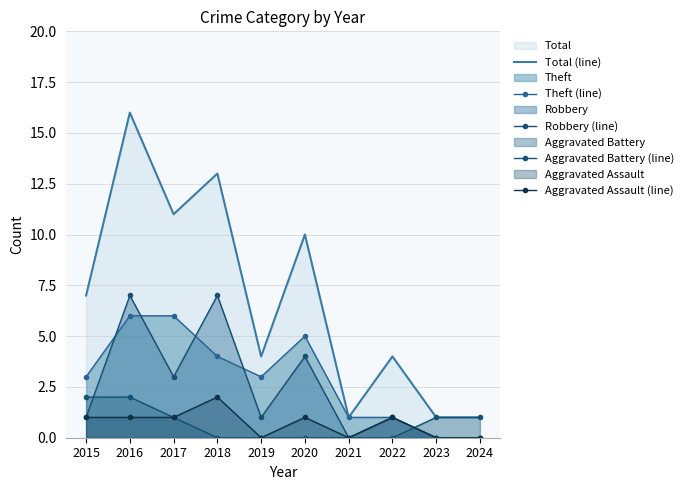

What are all the series names shown in the legend?

Total (line), Theft (line), Robbery (line), Aggravated Battery (line), Aggravated Assault (line)